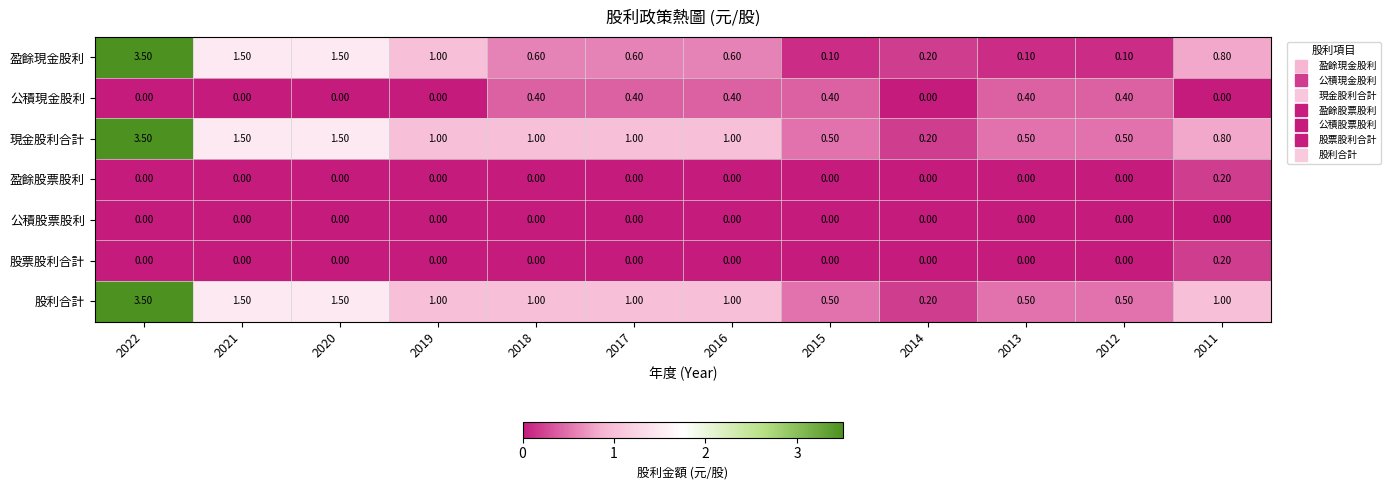

Which series changed the most between 2022 and 2018?

盈餘現金股利